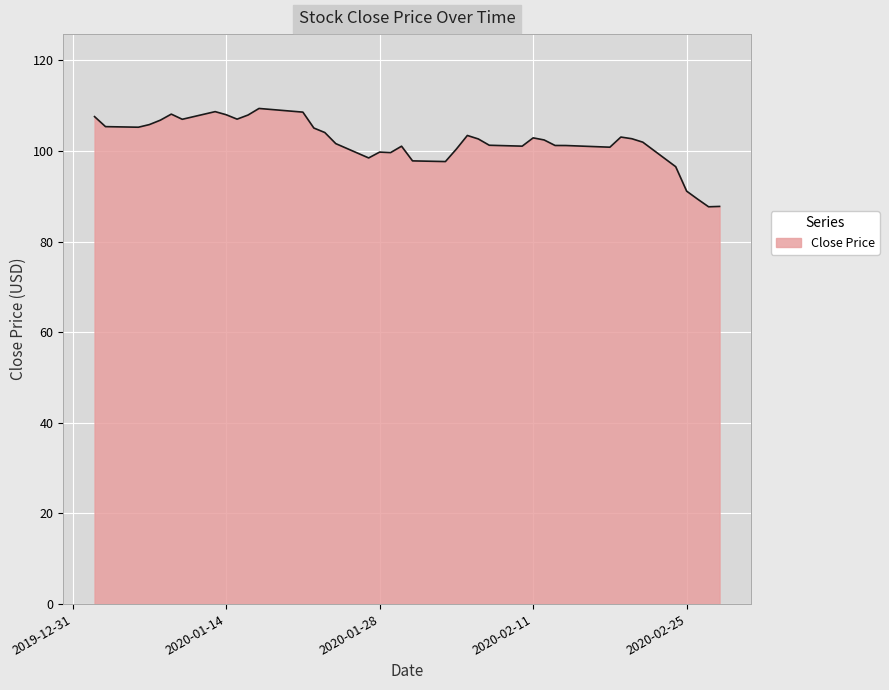

What is the minimum value shown in the chart?

87.7